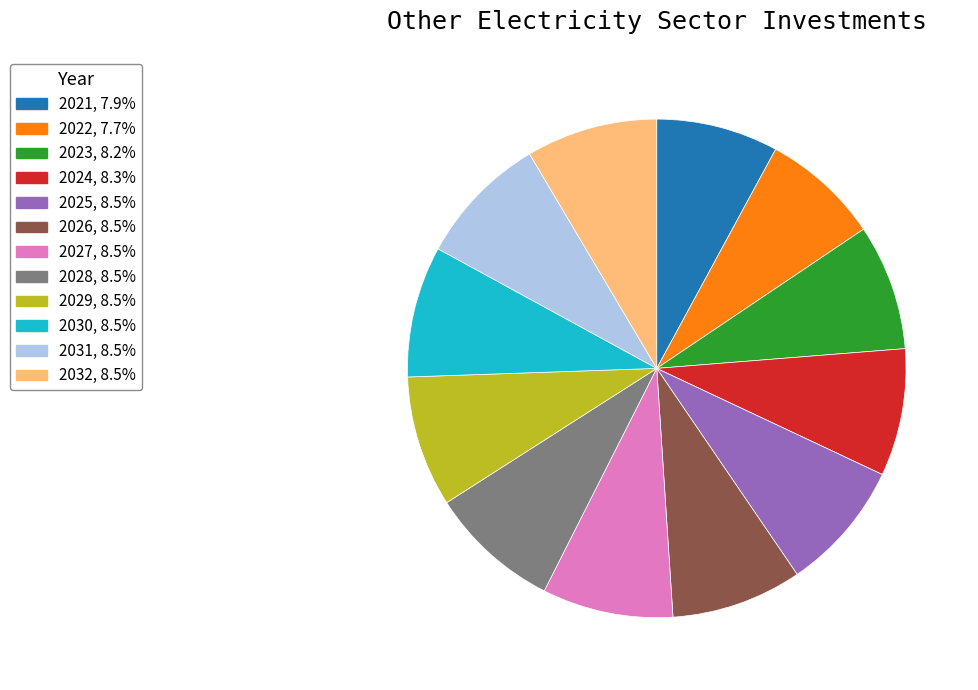

Combined, do 2027 and 2021 account for over 50%?

No